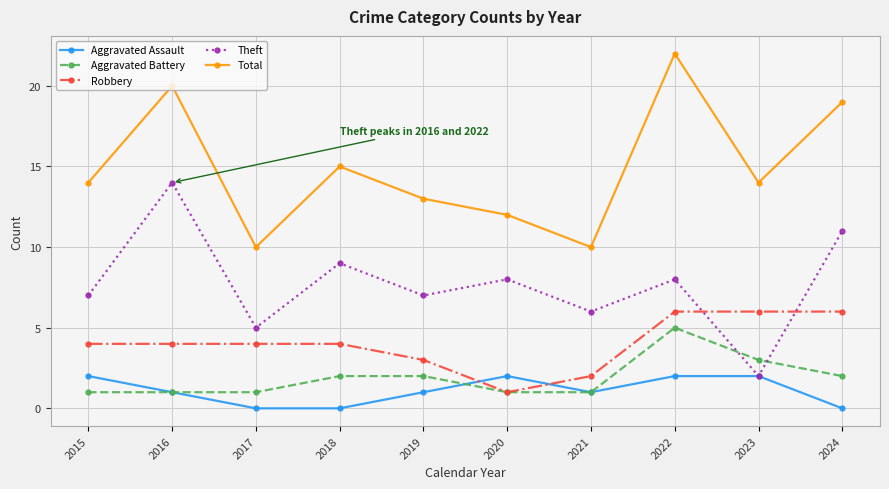

How many data points in Theft are less than 8?

5